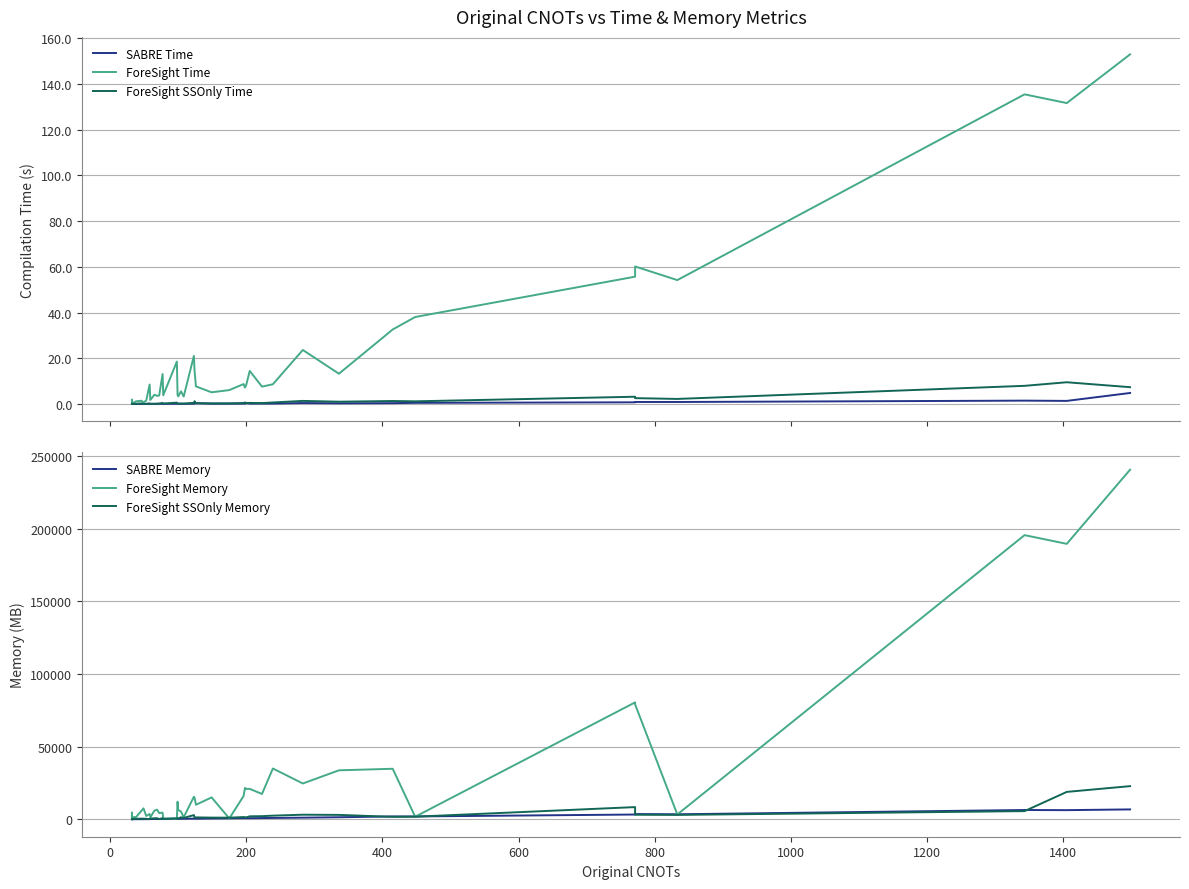

How many interior local peaks does the SABRE Memory series have?

7